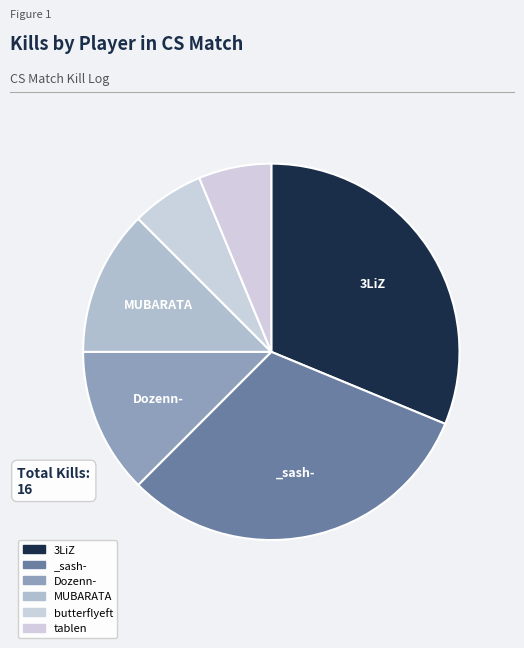

True or false: _sash- accounts for 31% of the total.

True